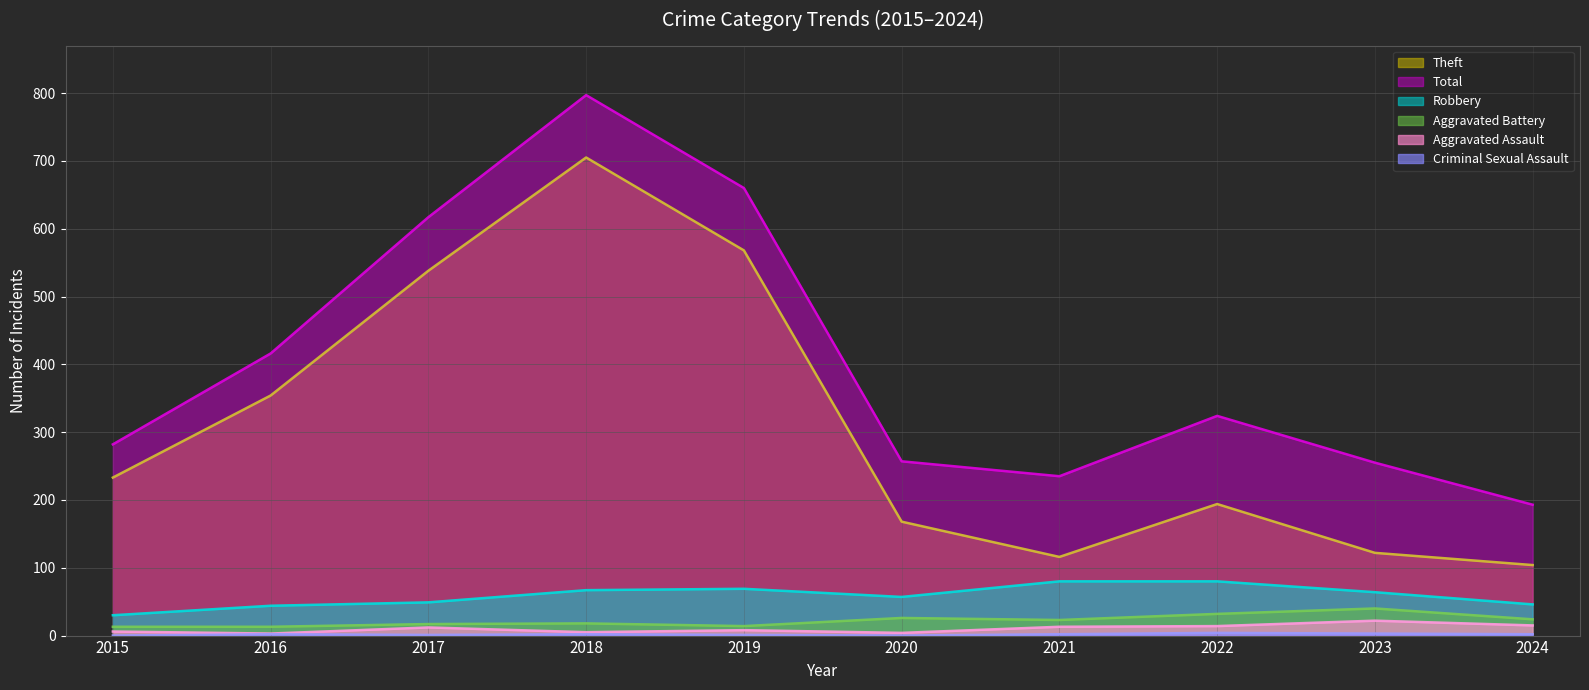

How many values in the Robbery series exceed 64?

4